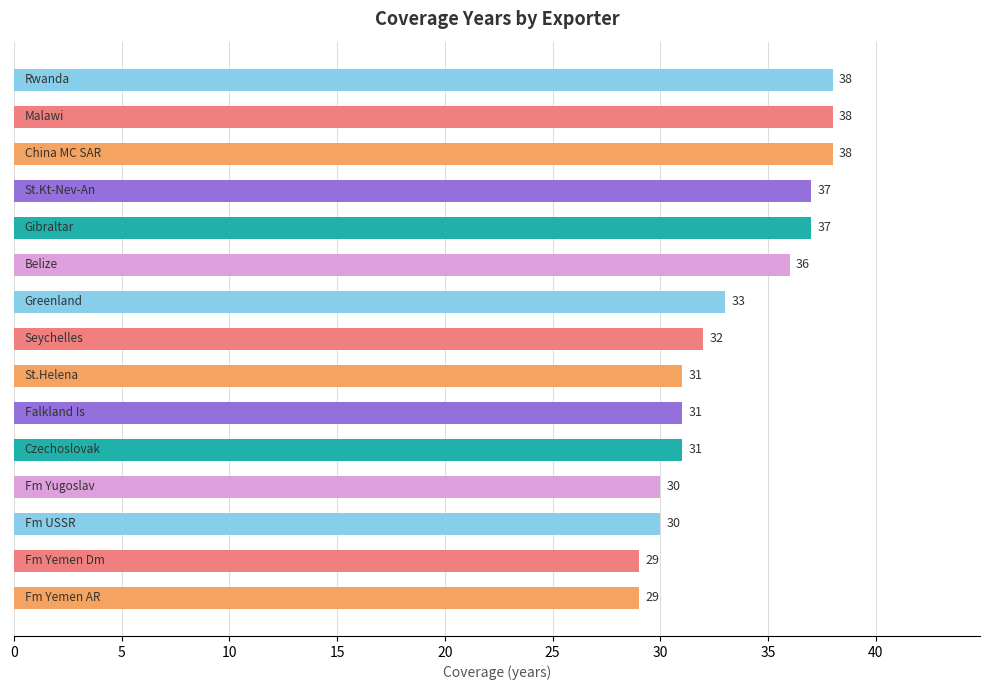

How many values are between 30 and 37?

10